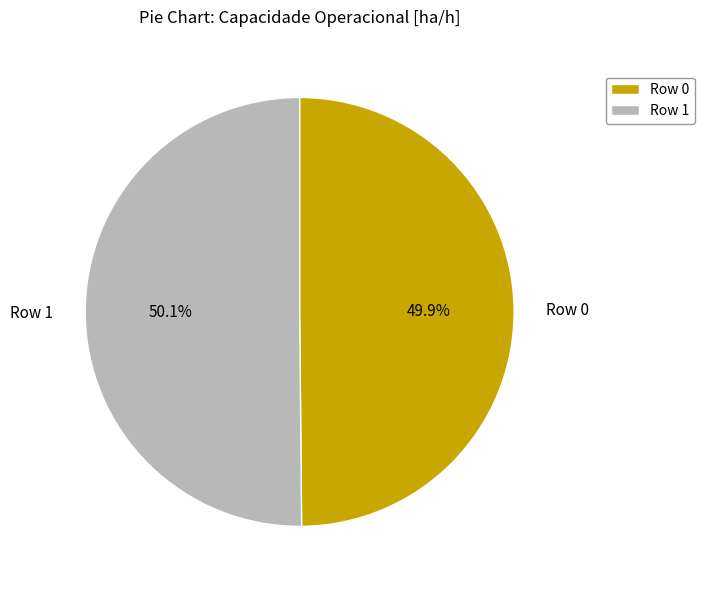

How many segments does this pie chart have?

2